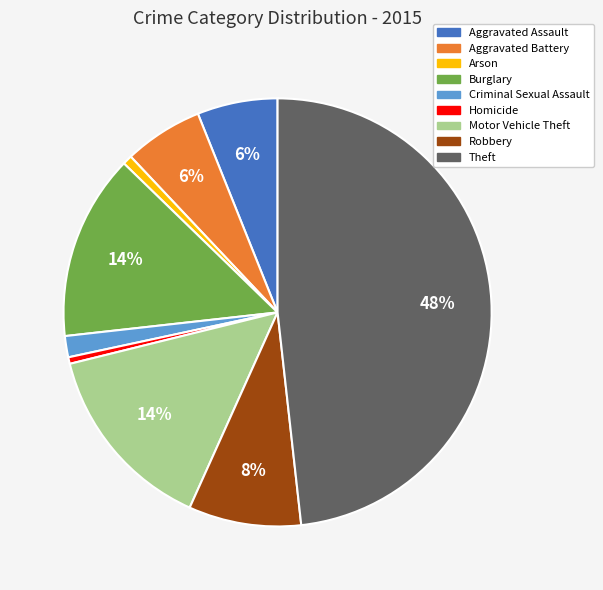

Which has a higher value, Burglary or Aggravated Assault?

Burglary